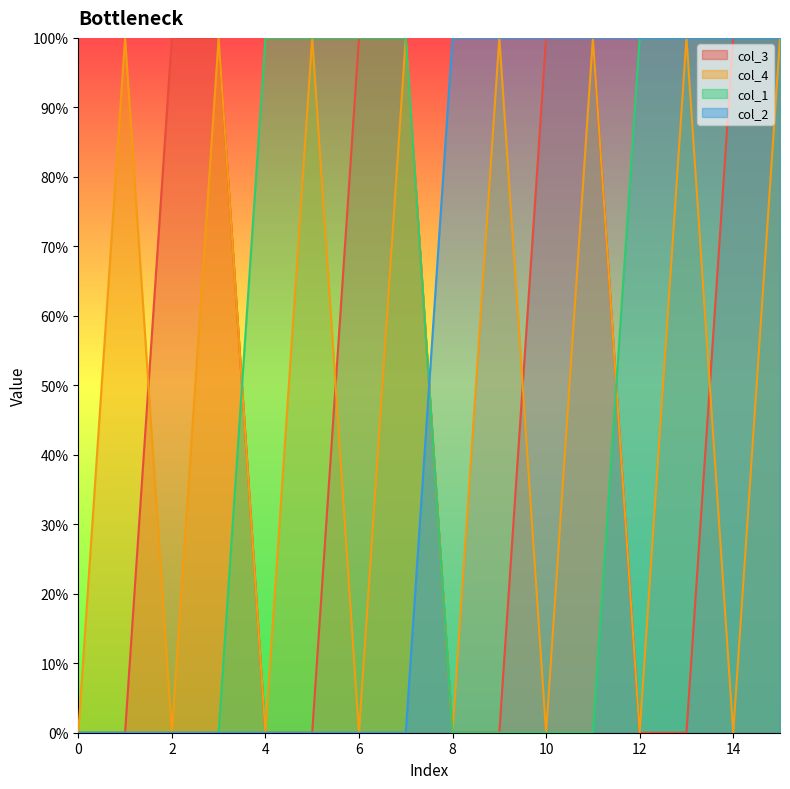

Which series ends up on top after the final intersection of col_1 and col_4?

col_1